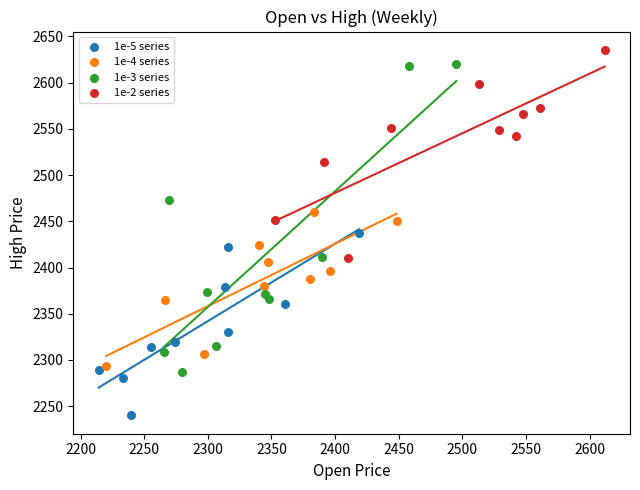

What are all the series names shown in the legend?

1e-5 series, 1e-4 series, 1e-3 series, 1e-2 series